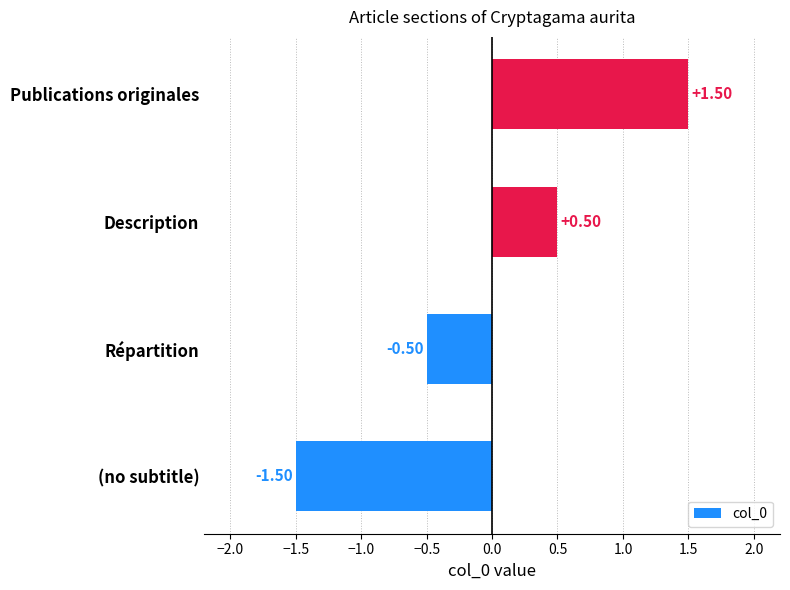

Rank the categories by value from highest to lowest.

Publications originales, Description, Répartition, (no subtitle)